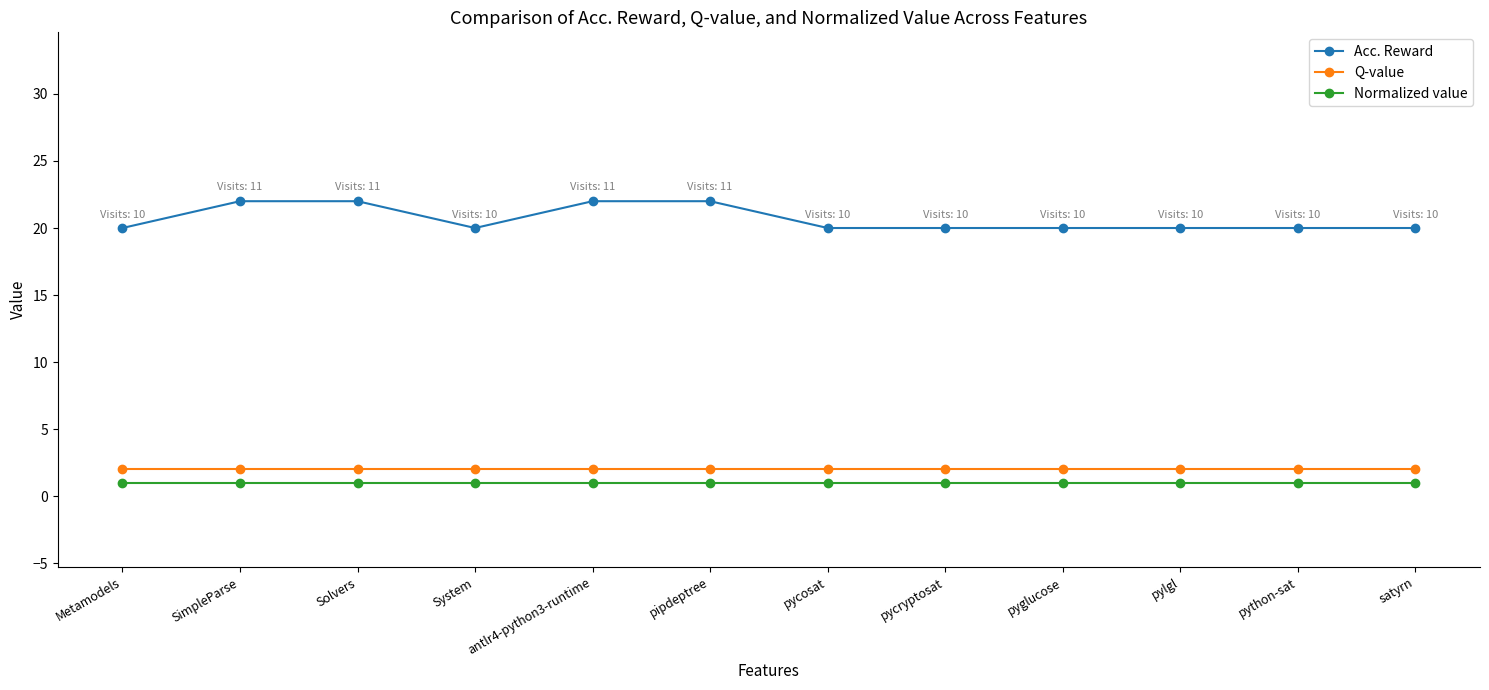

What is the average value of the Acc. Reward series?

21